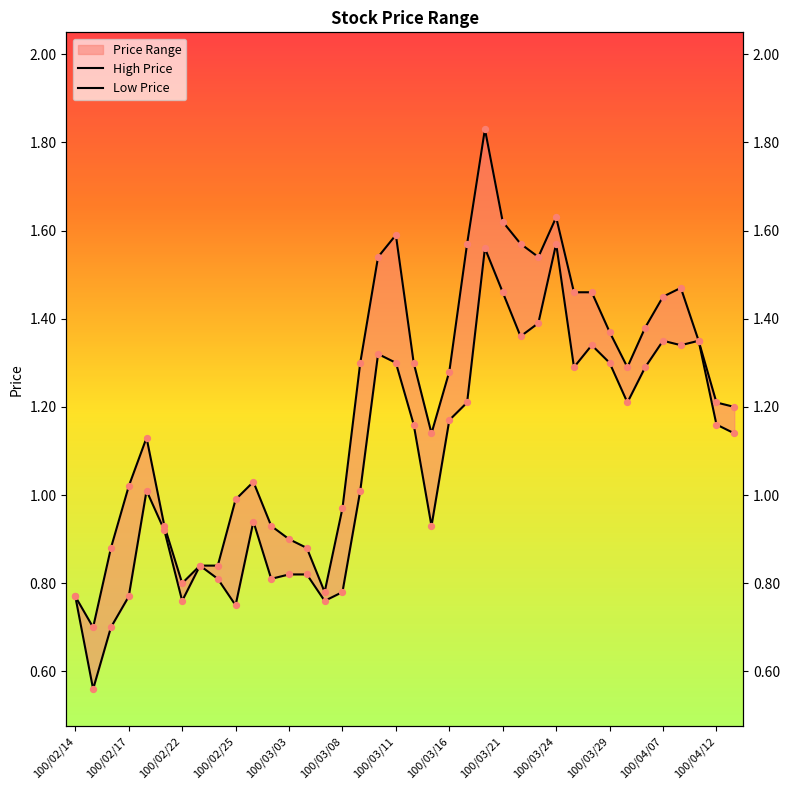

Which series reaches the maximum Y coordinate?

High Price